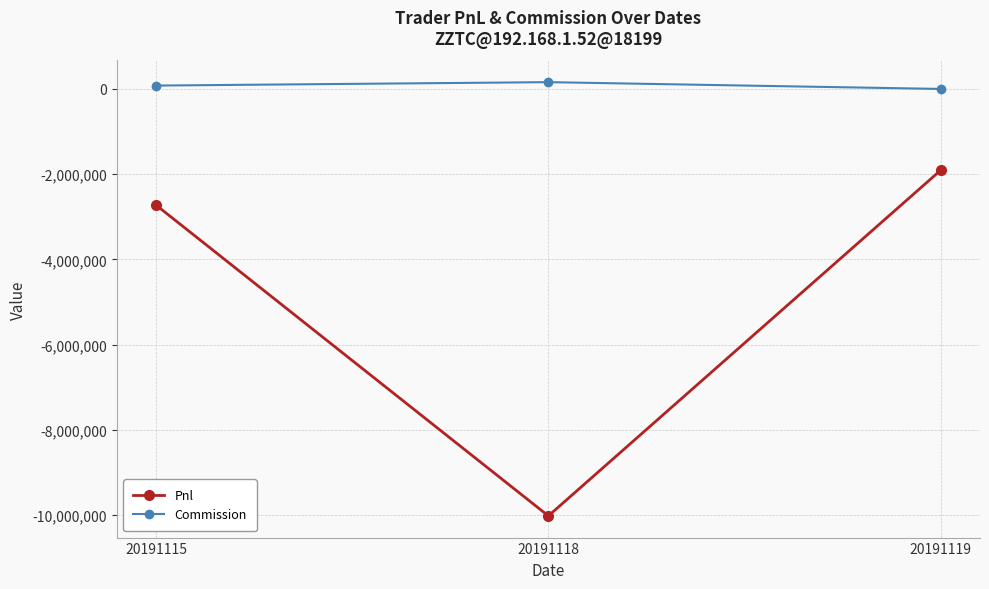

Which label corresponds to the smallest value in the chart?

20191118